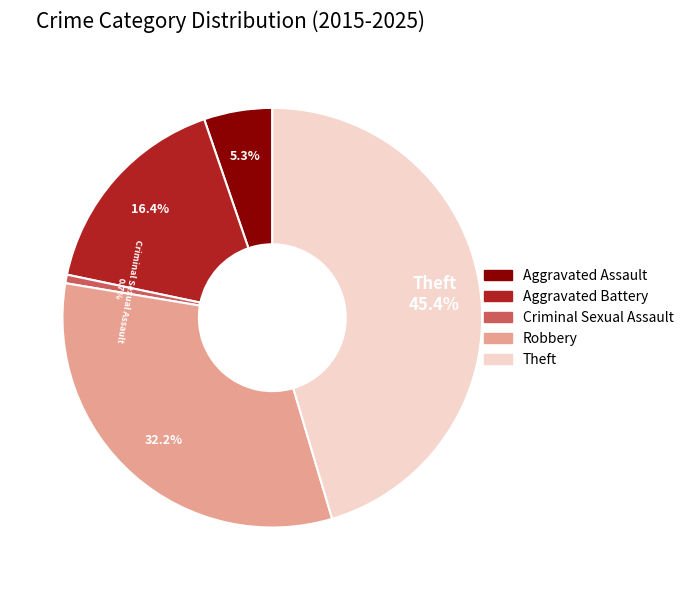

To the nearest percent, what is the combined percentage of Theft and Aggravated Battery?

62%